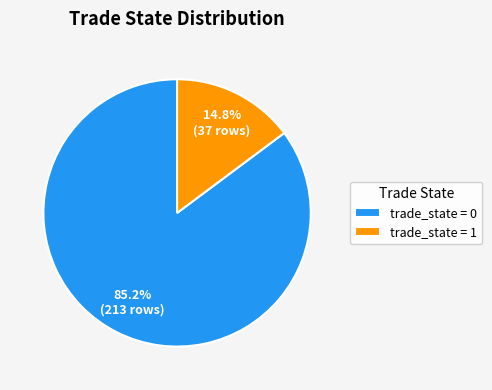

Which slice is the smallest?

trade_state = 1